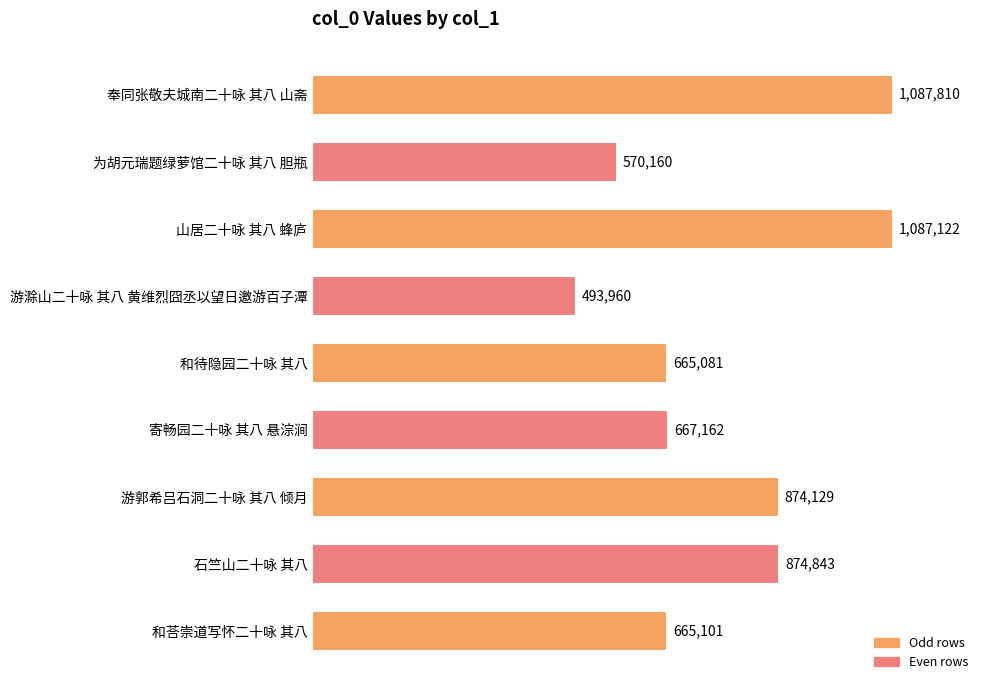

Does the chart contain any negative values?

No